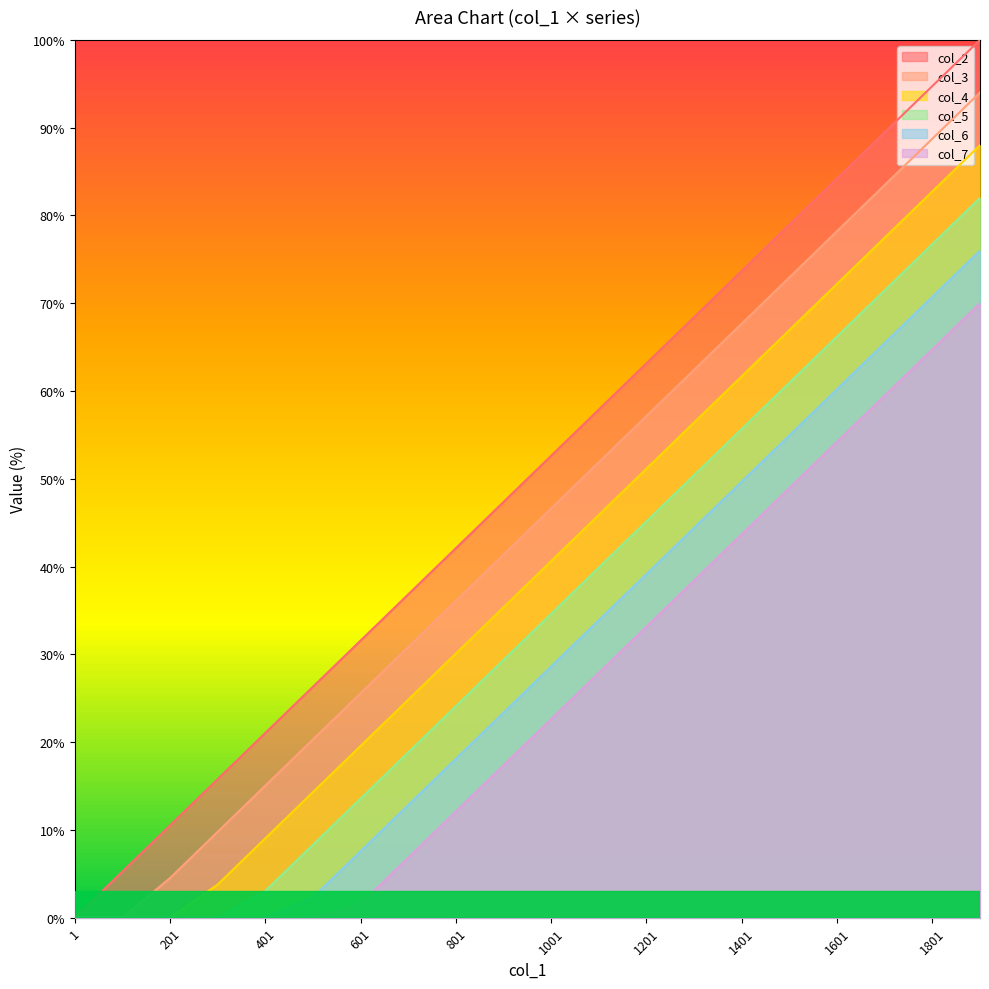

How many lines are shown in the chart?

6